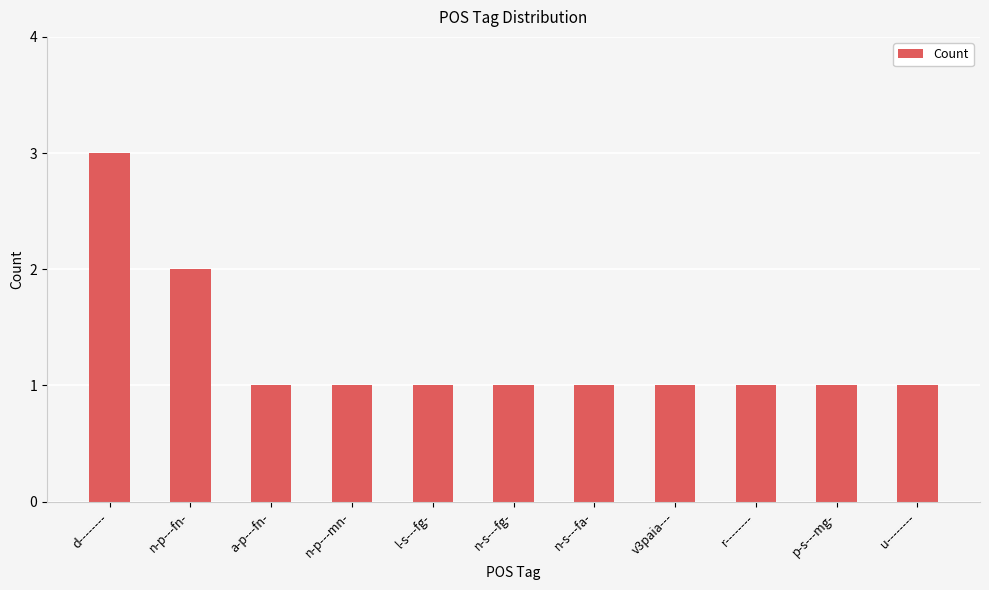

What is the maximum value shown in the chart?

3